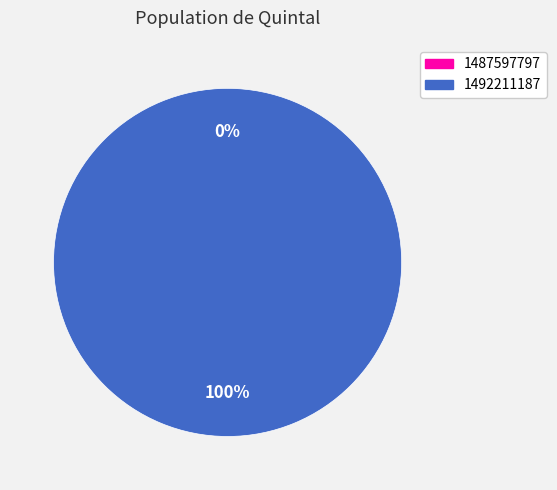

To the nearest percent, what percentage of the pie is 1492211187?

100%